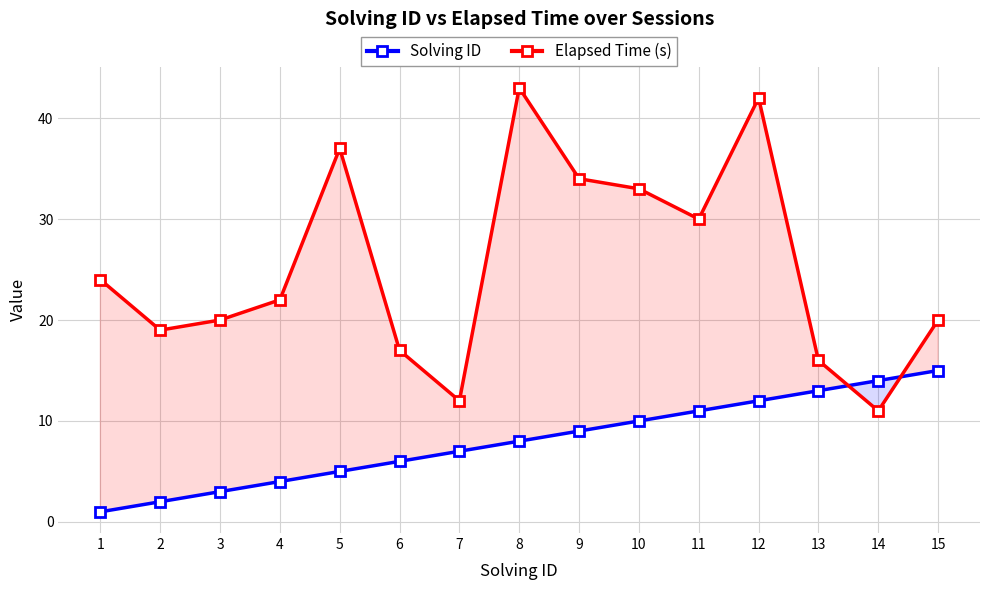

True or false: Elapsed Time (s) has more than 0 interior local peaks.

True